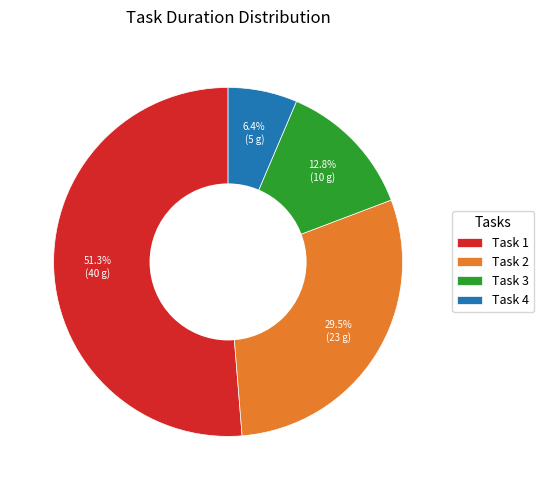

Count the number of slices in the pie.

4